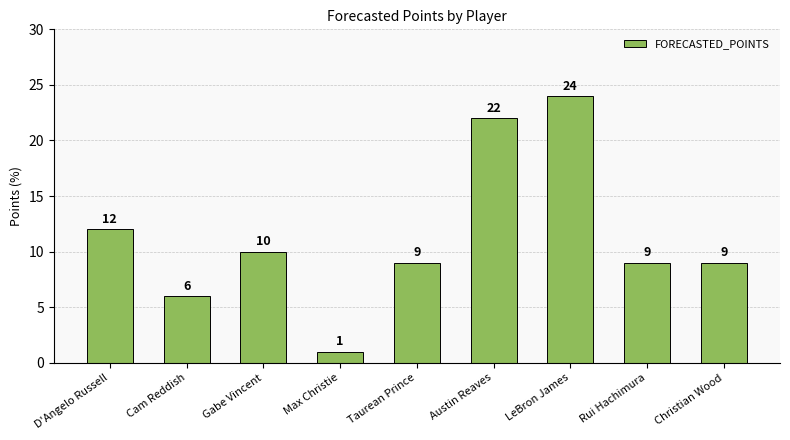

Between Taurean Prince and LeBron James, which is larger?

LeBron James